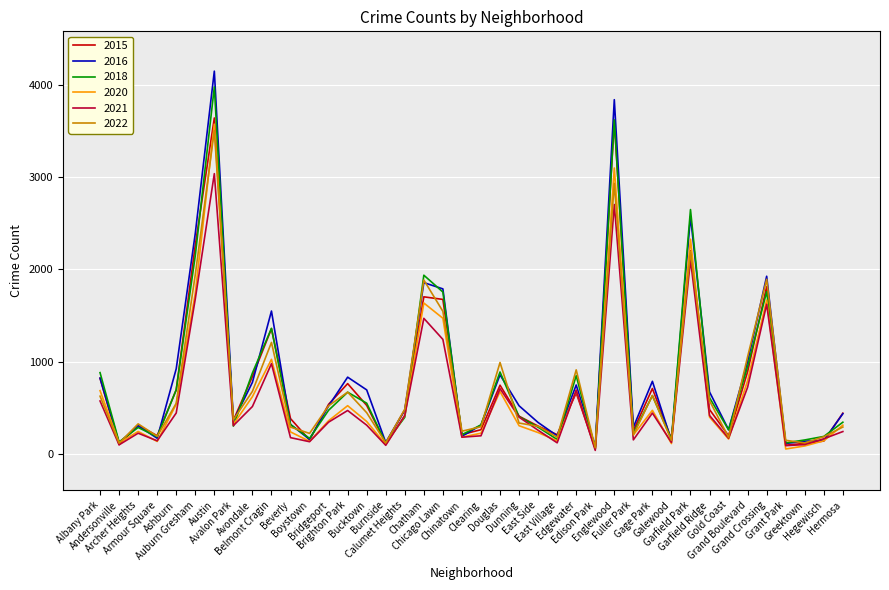

Which series has the largest total across all categories?

2016